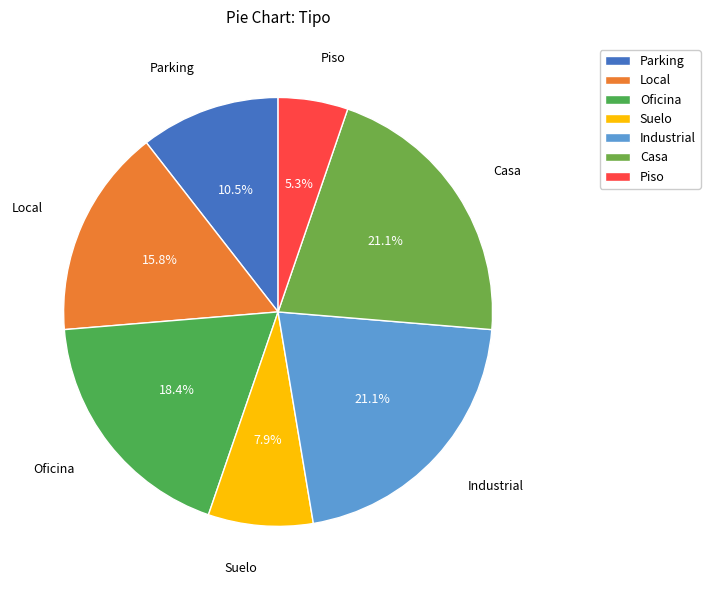

Combined, do Casa and Suelo account for over 50%?

No